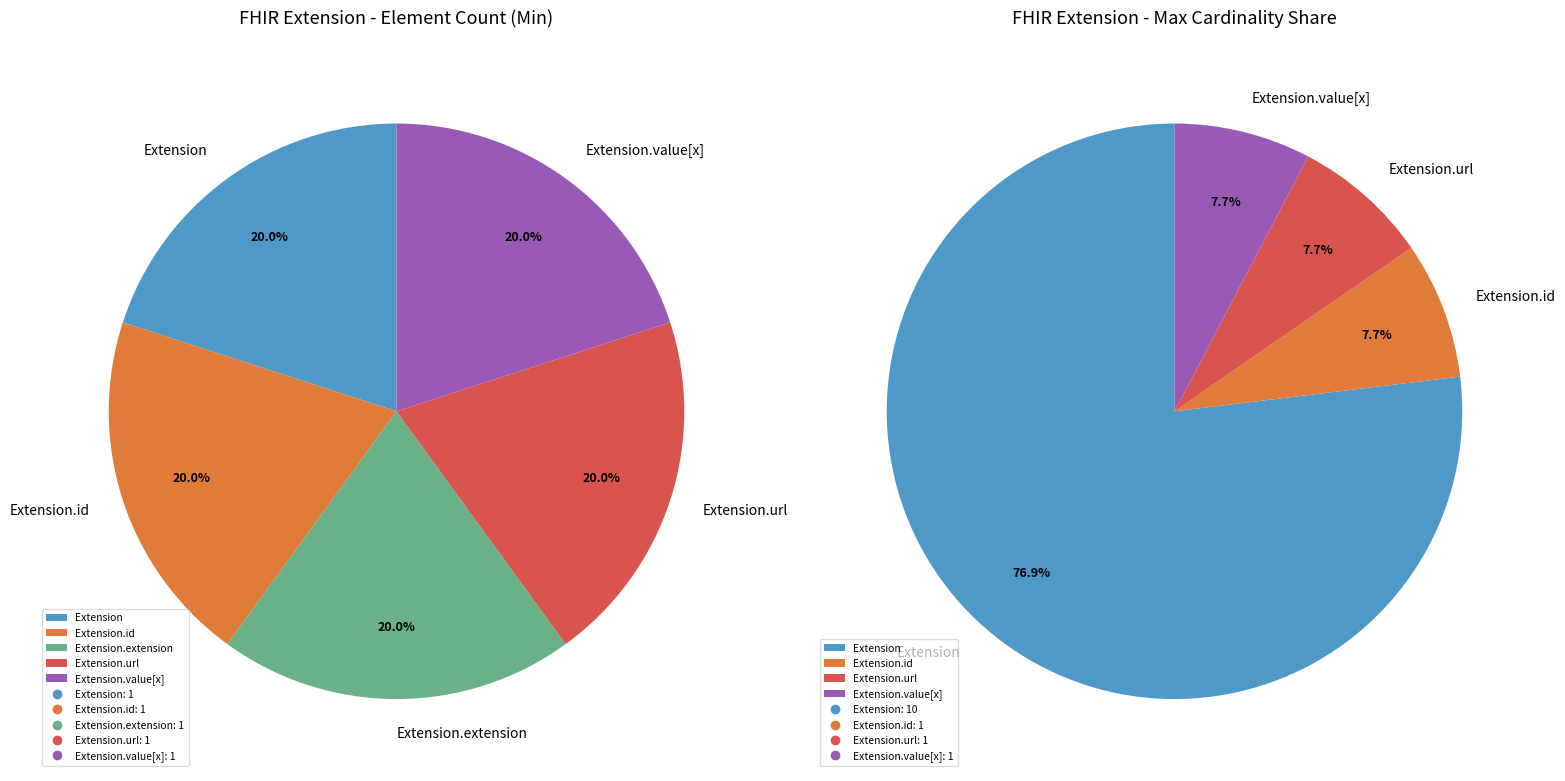

Rank the categories by value from highest to lowest.

Extension.url, Extension, Extension.id, Extension.extension, Extension.value[x]